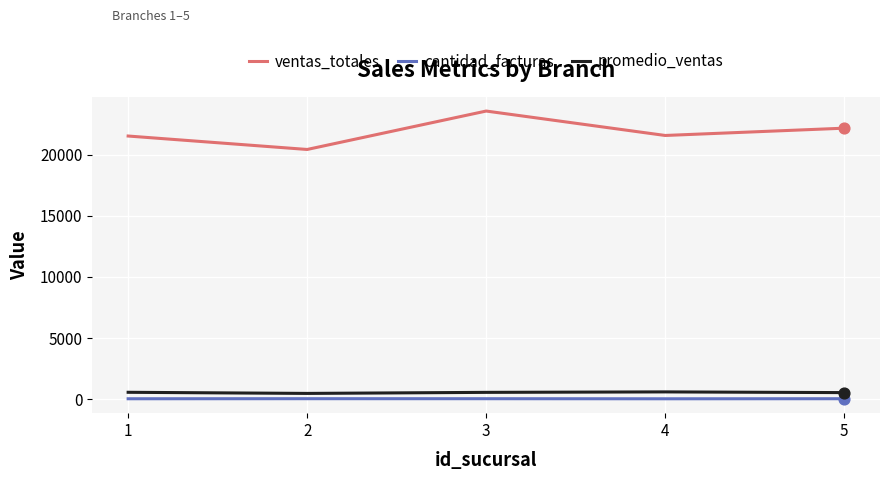

Which series has the widest spread of values?

ventas_totales